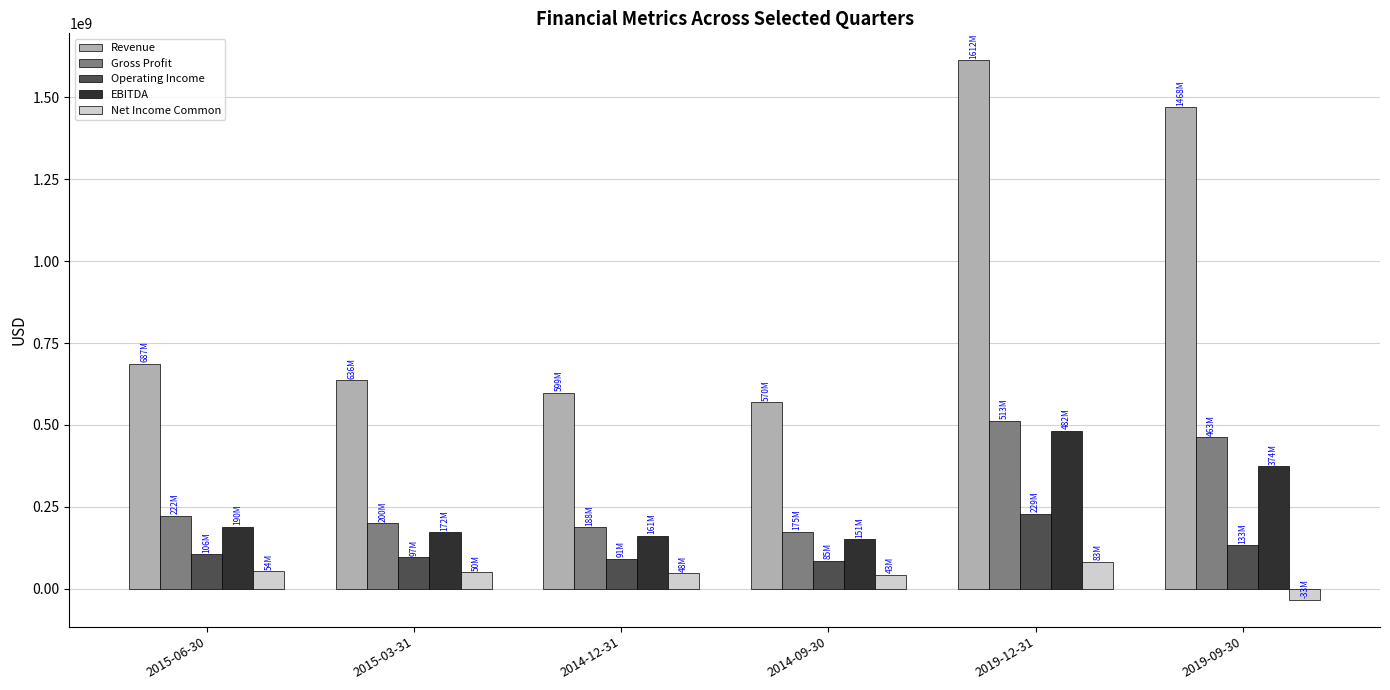

Is the value of EBITDA at 2015-03-31 greater than the value of Revenue at 2014-12-31?

No